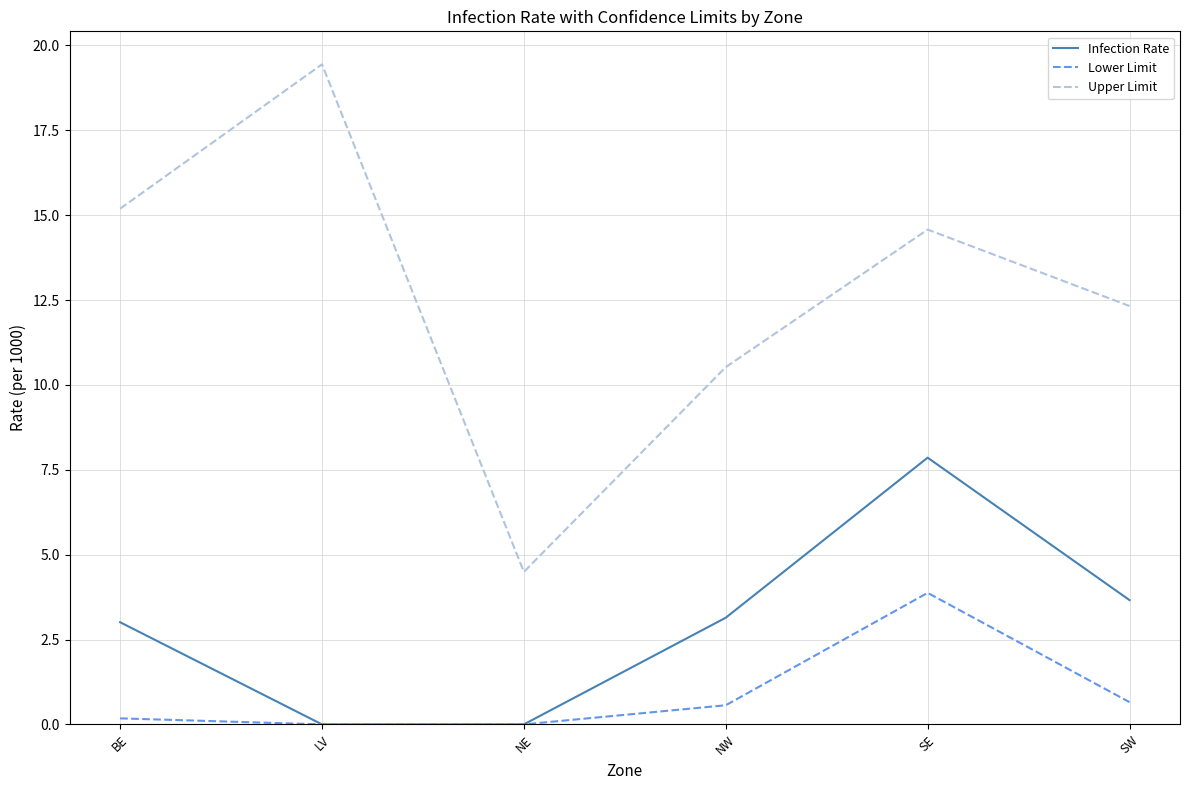

True or false: Upper Limit has a value of 12.3 at SW.

True